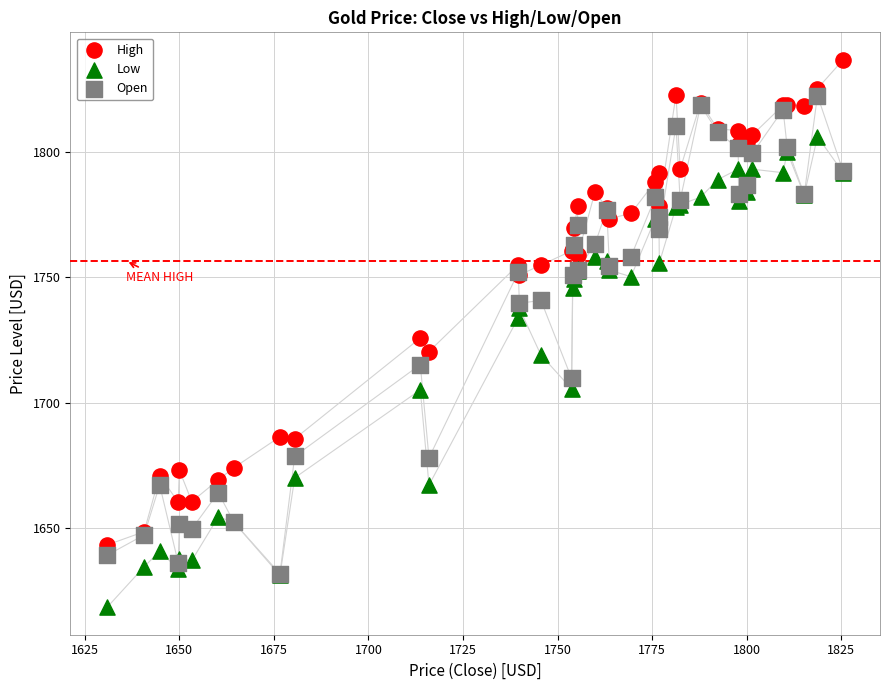

What are all the series names shown in the legend?

High, Low, Open